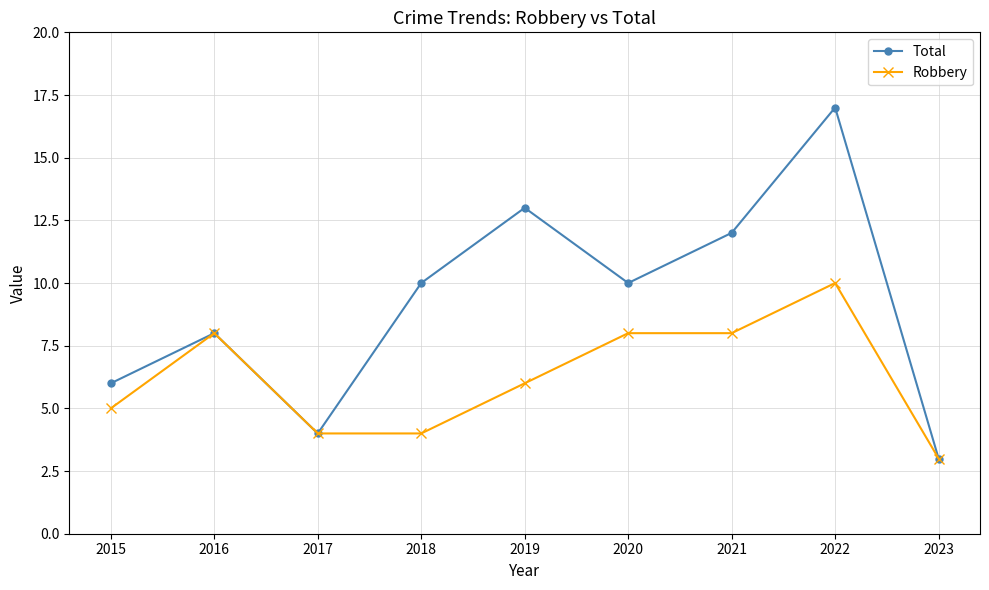

True or false: Robbery has a value of 4 at 2019.

False